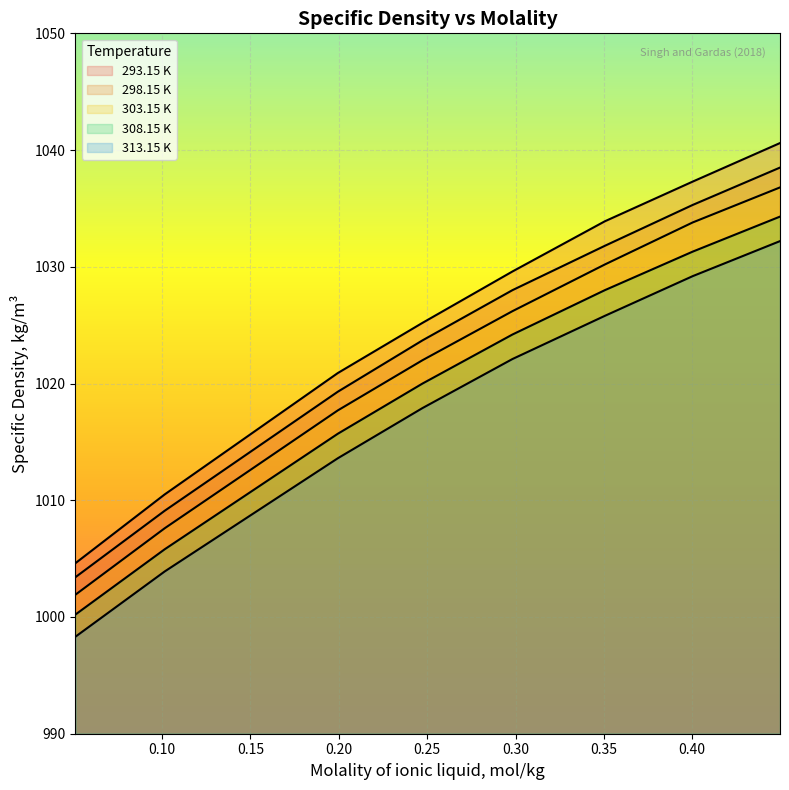

True or false: 293.15 K and 298.15 K cross at least once.

False